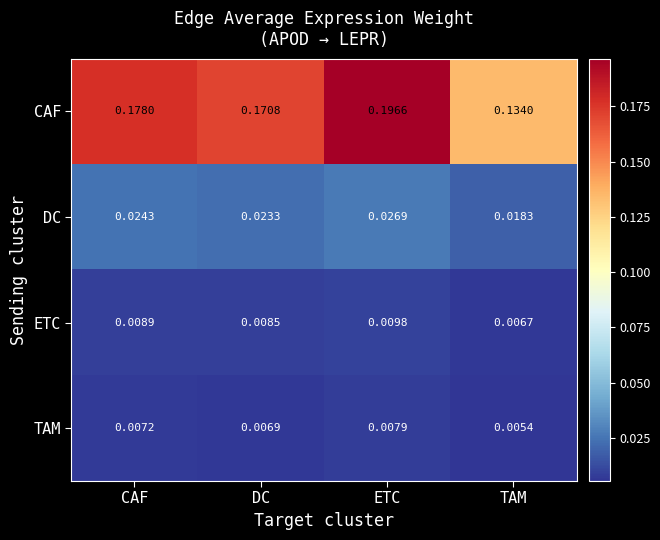

At which label is DC closest to 0?

TAM